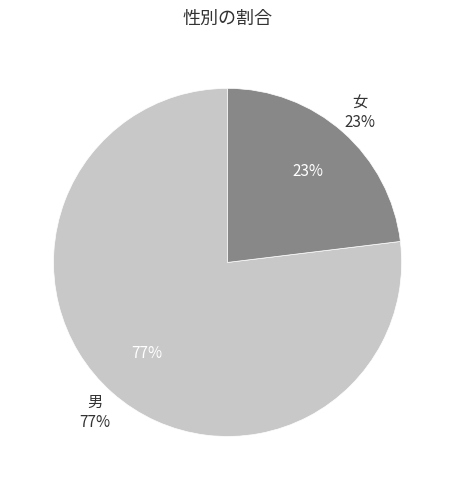

Which slice is the largest?

男